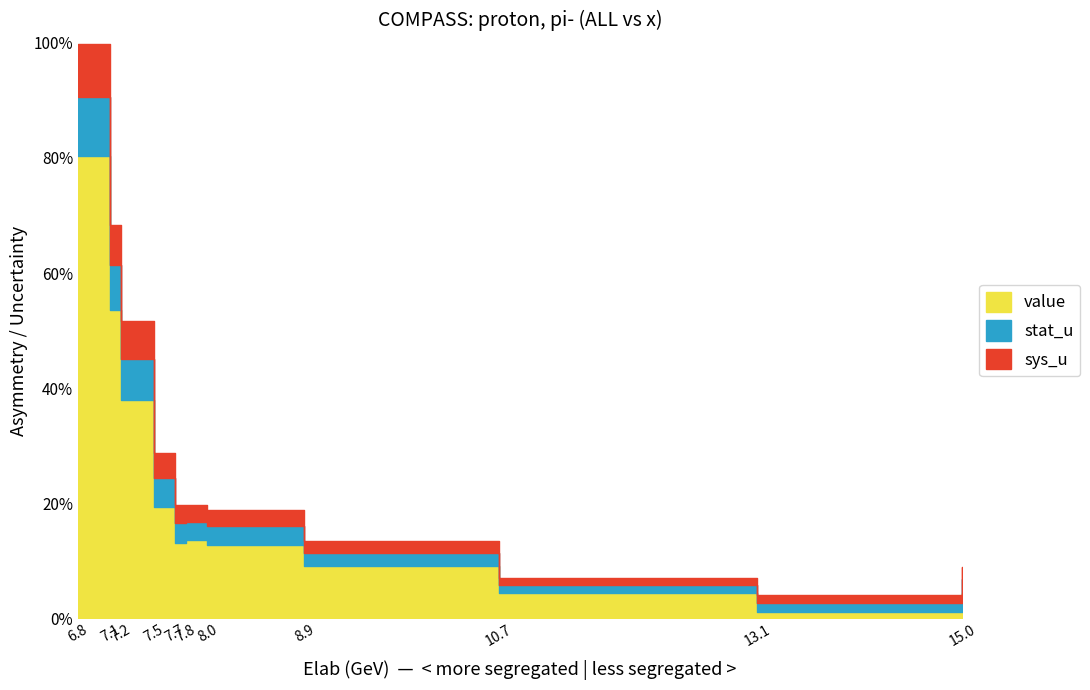

Count the number of data series in this chart.

3